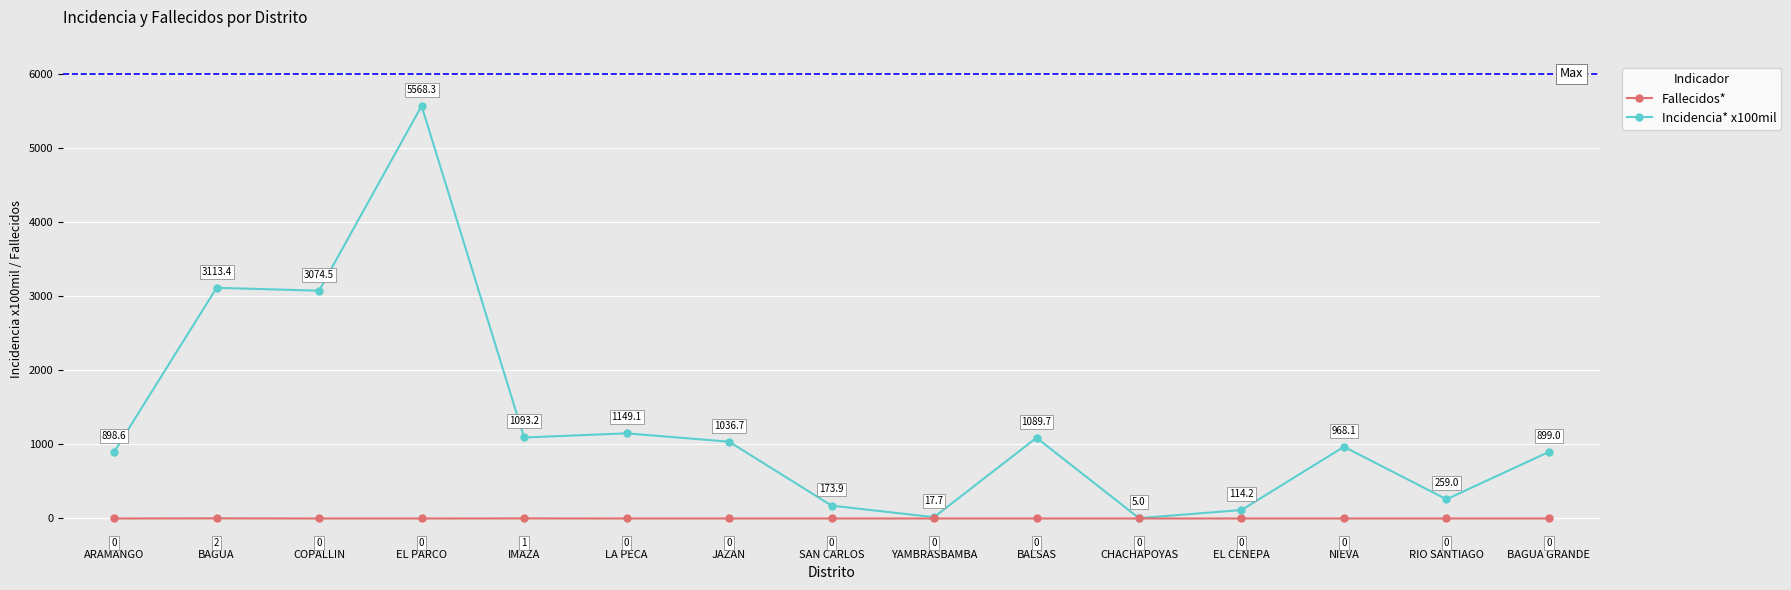

True or false: Fallecidos* and Incidencia* x100mil cross at least once.

False